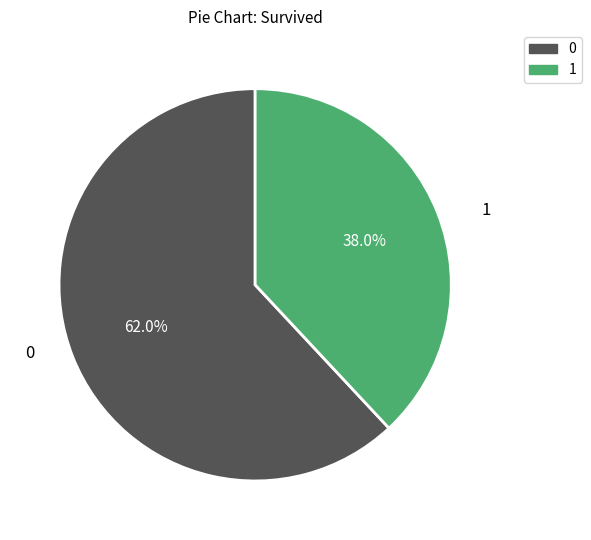

What is the ratio of the value at 0 to the value at 1?

1.6